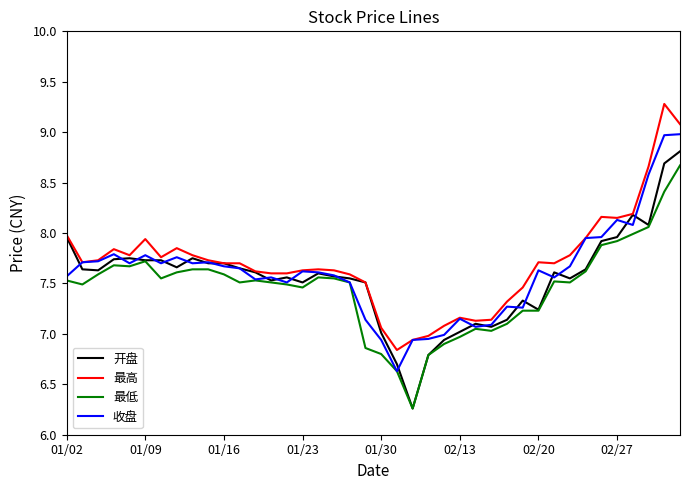

True or false: 最高 and 最低 intersect in this chart.

False